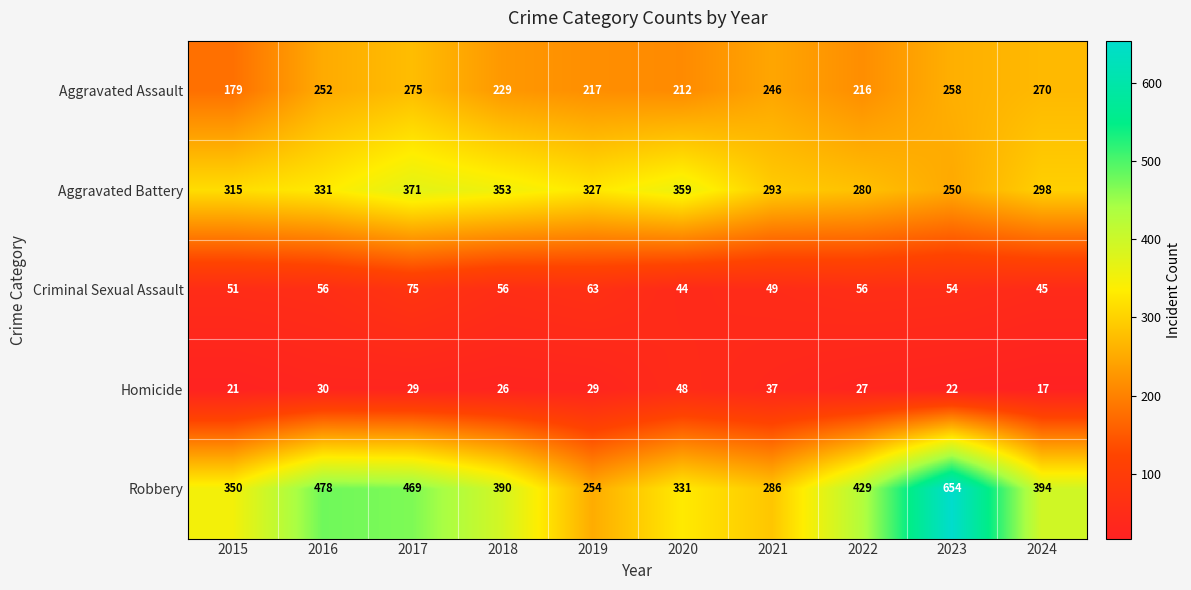

Which series has the largest range (max minus min)?

Robbery